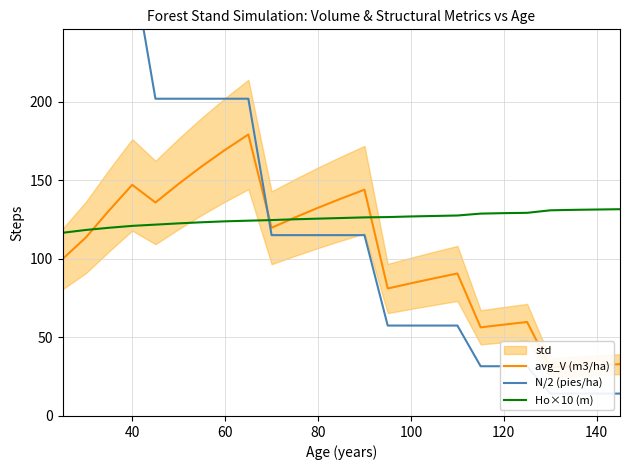

How many data points does each series have?

25